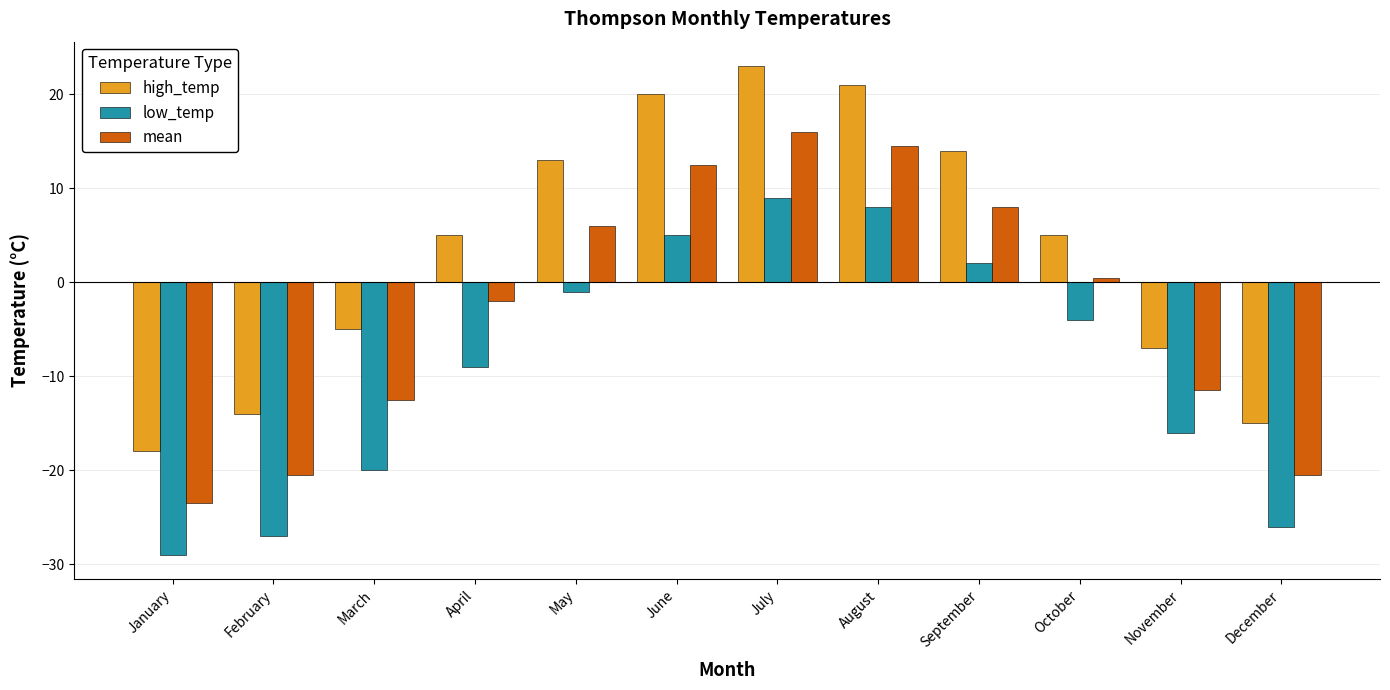

Are the bars grouped side by side (vs. stacked)?

Yes